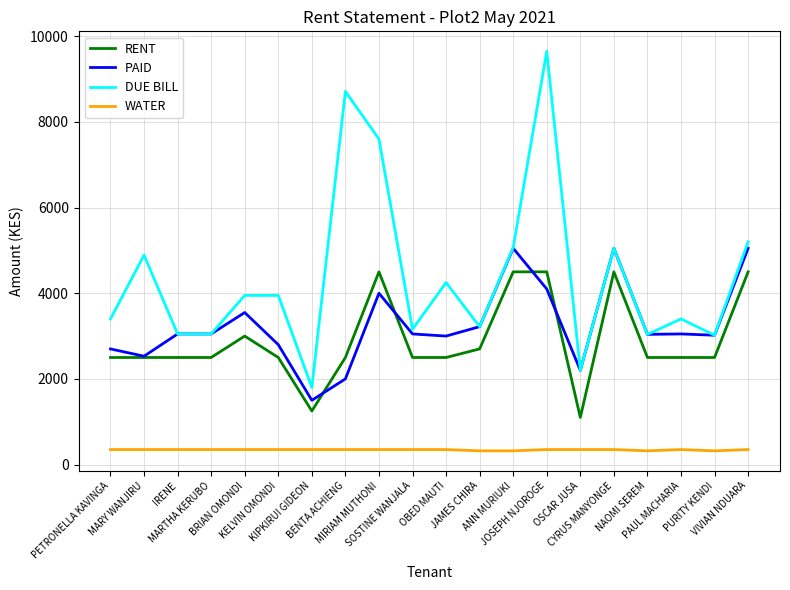

Which series has the largest total across all categories?

DUE BILL